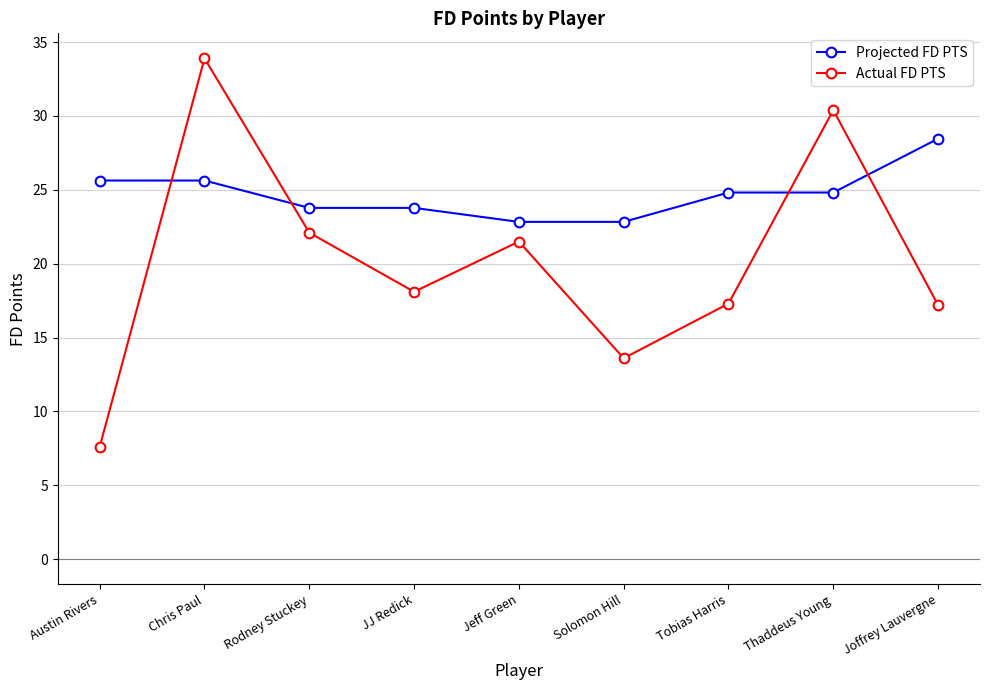

At how many categories does at least one series exceed 12?

9